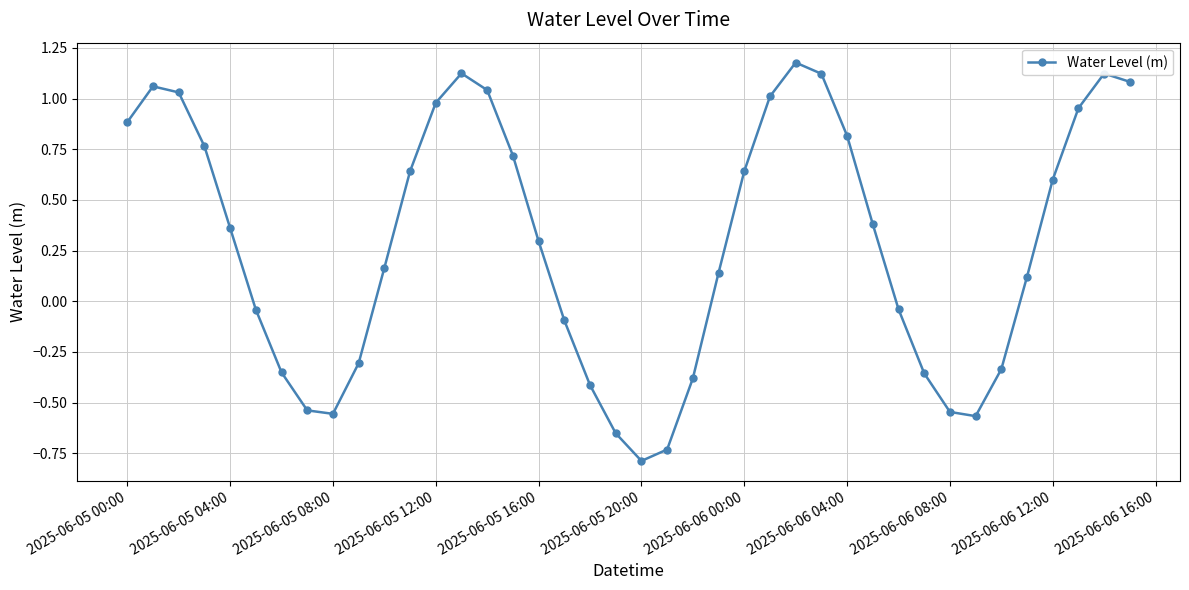

What is the value of the 21st point from the left?

-0.8